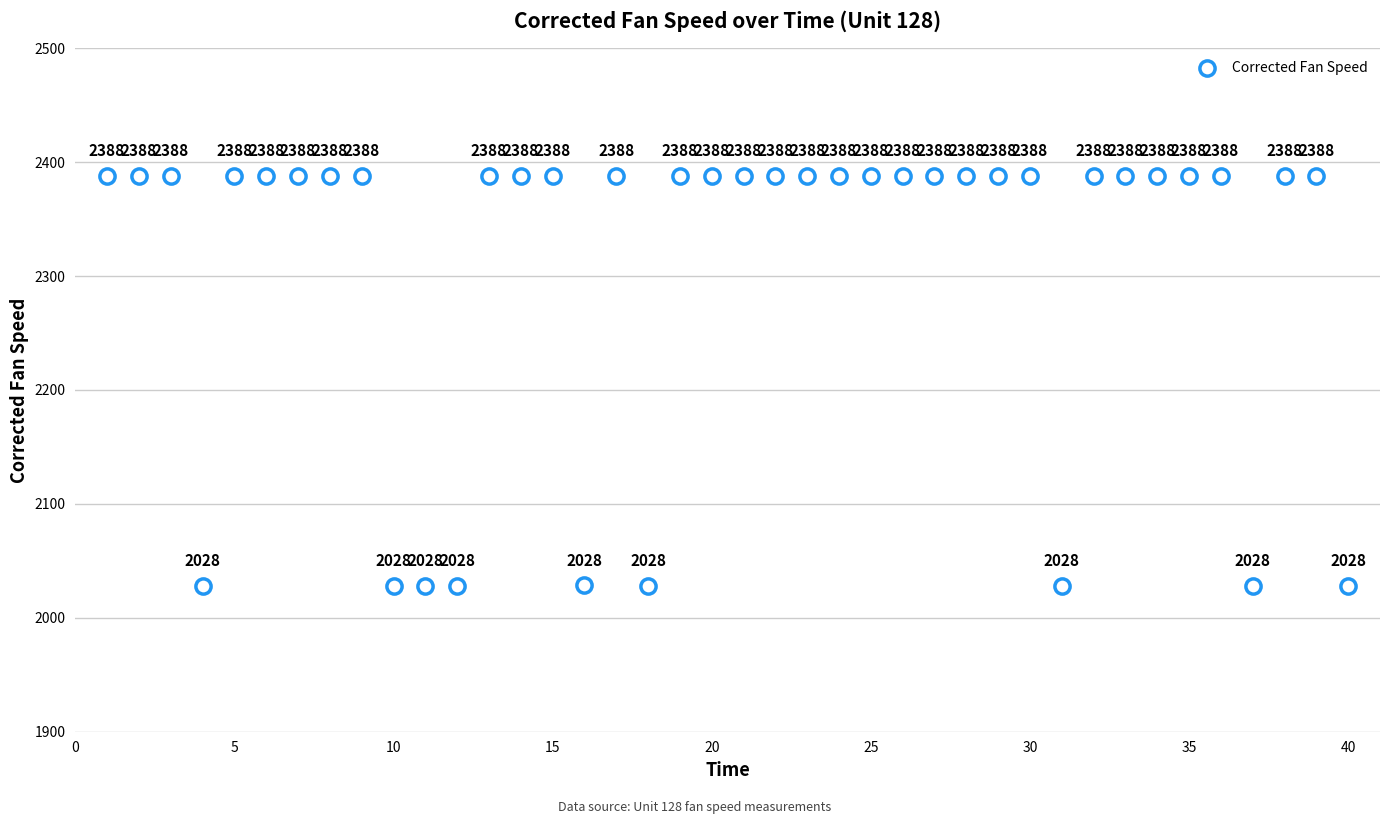

What is the range of Y values (max minus min)?

359.9